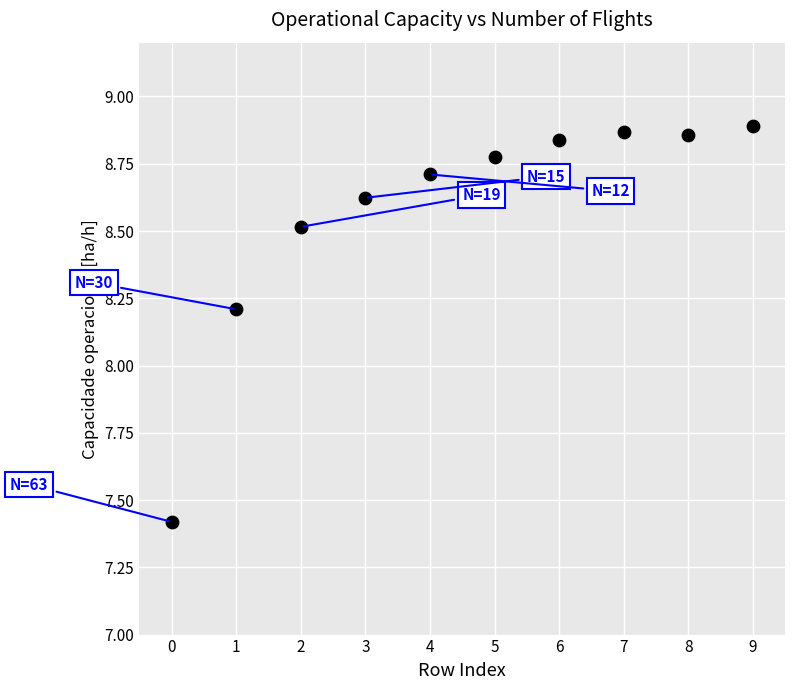

What Y value in the scatter plot is closest to 8?

8.2